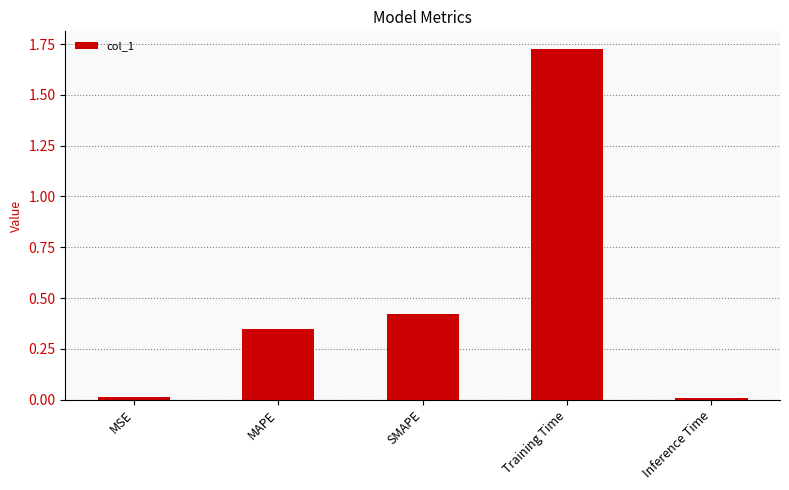

What is the change in value from MAPE to SMAPE?

+0.1